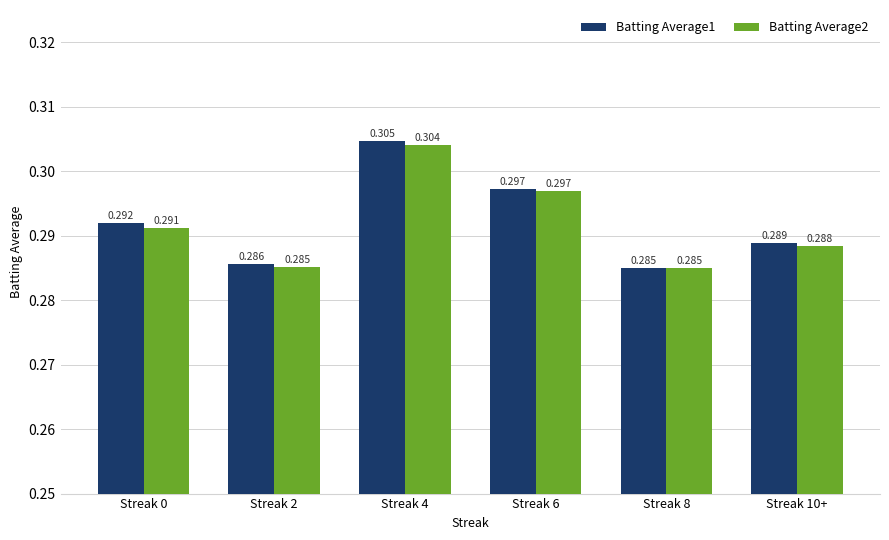

At which label does Batting Average1 reach its minimum?

Streak 8